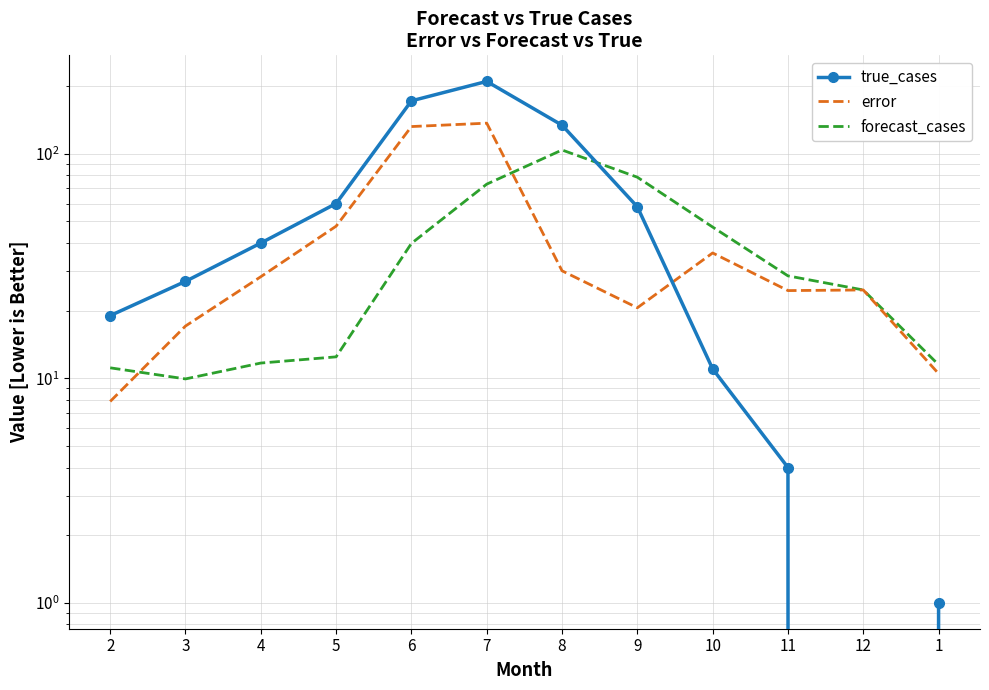

How many interior local peaks does the error series have?

3